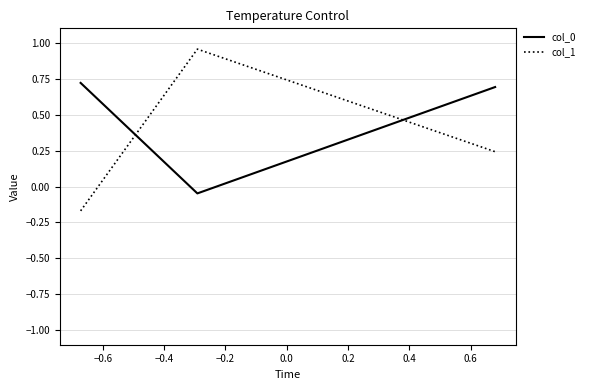

How many lines are shown in the chart?

2